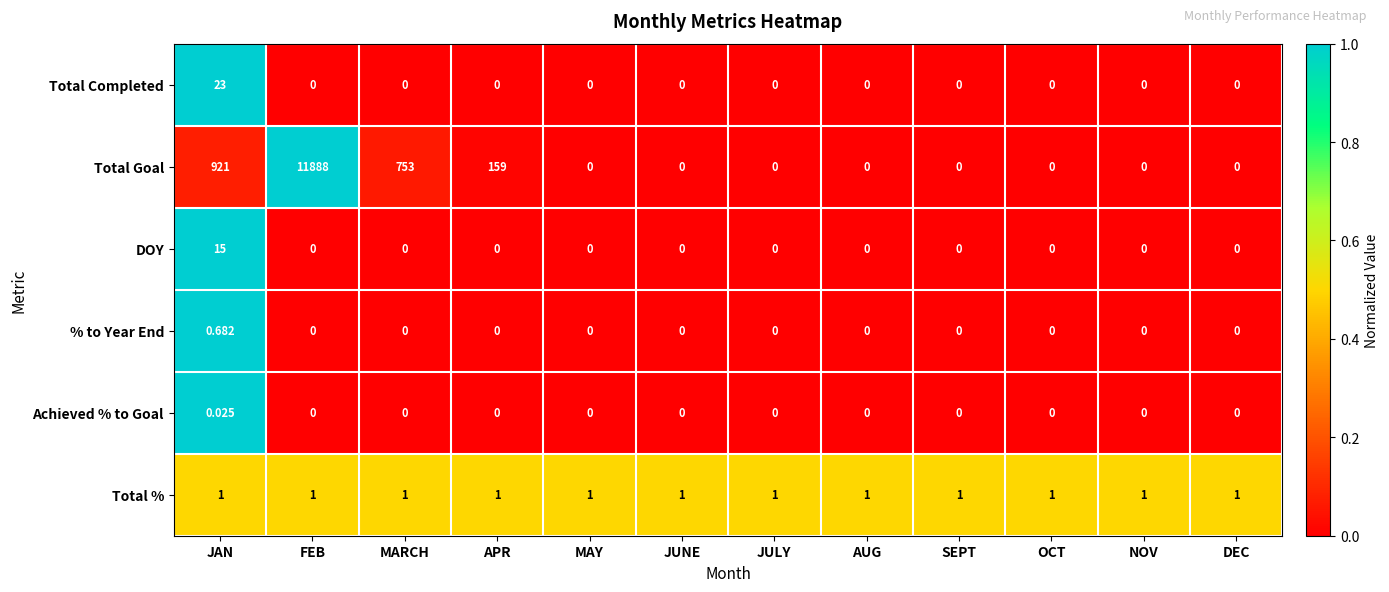

Rank the series by their maximum value, from lowest to highest.

Achieved % to Goal, % to Year End, Total %, DOY, Total Completed, Total Goal